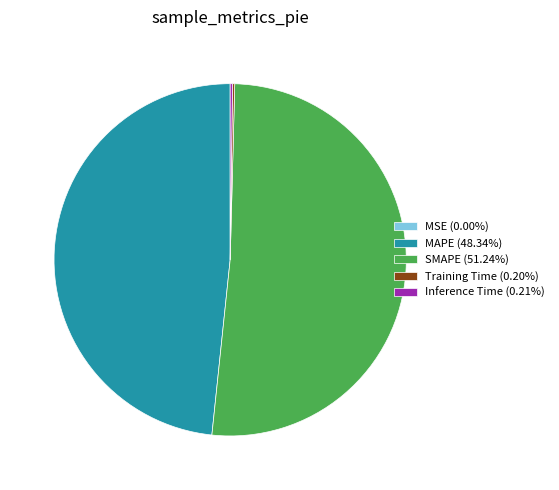

Is there a majority slice in this chart?

Yes